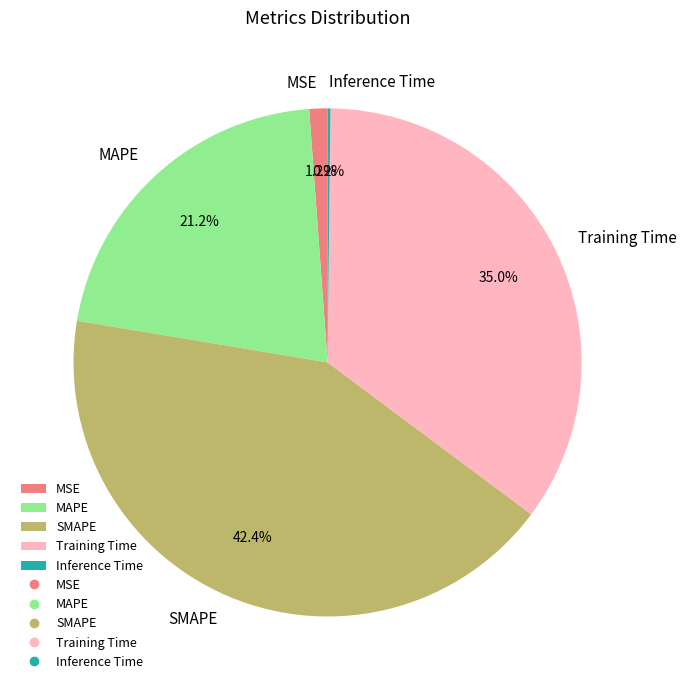

Combined, what portion of the pie is Training Time and MSE?

36.2%